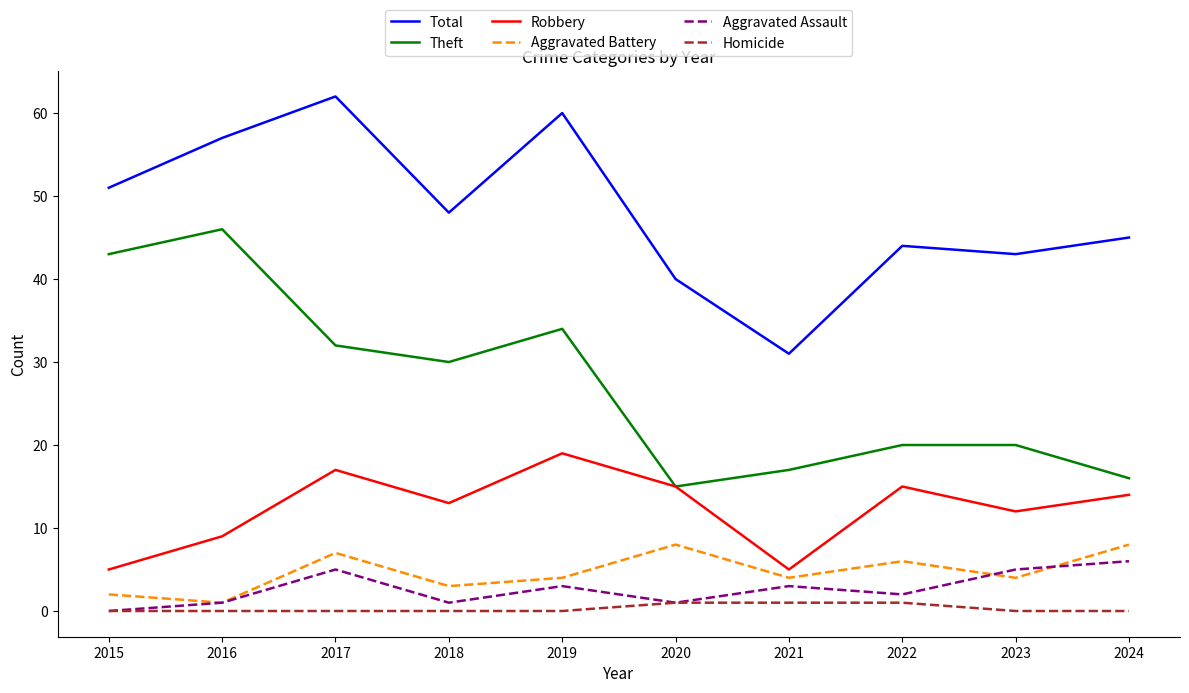

The value of Homicide at 2017 is 0. True or false?

True